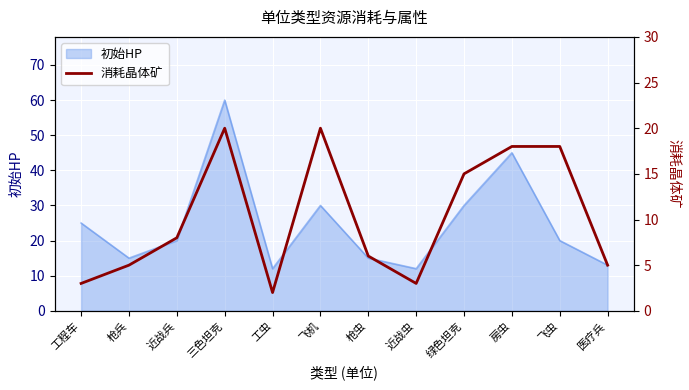

The value of 初始HP at 近战兵 is 20. True or false?

True